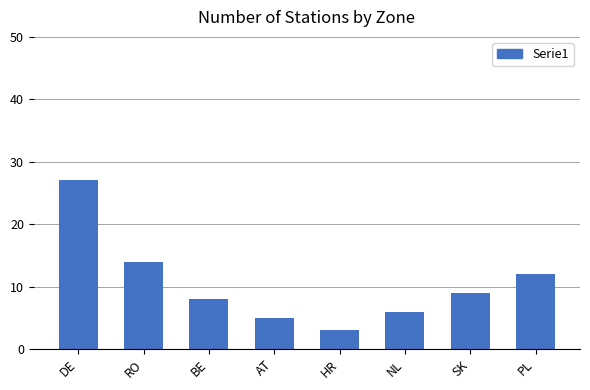

What is the label of the 3rd bar from the right?

NL